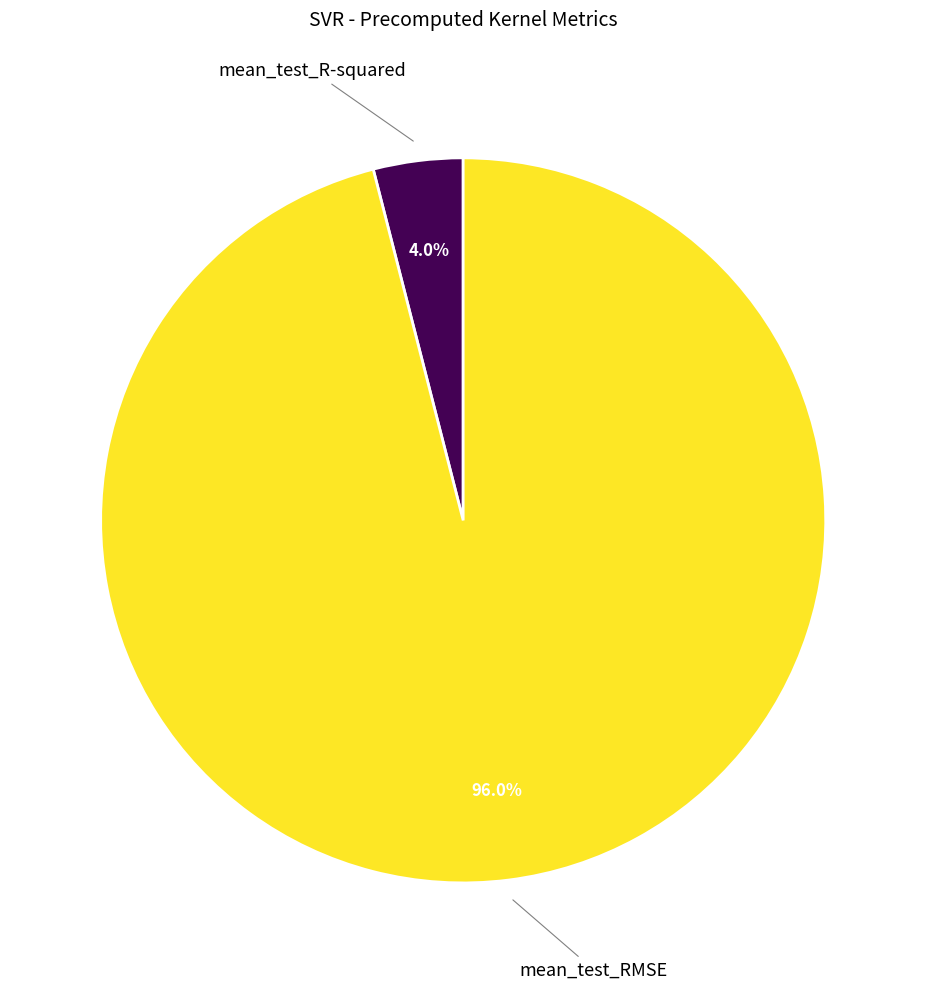

Does any single category account for the majority?

Yes